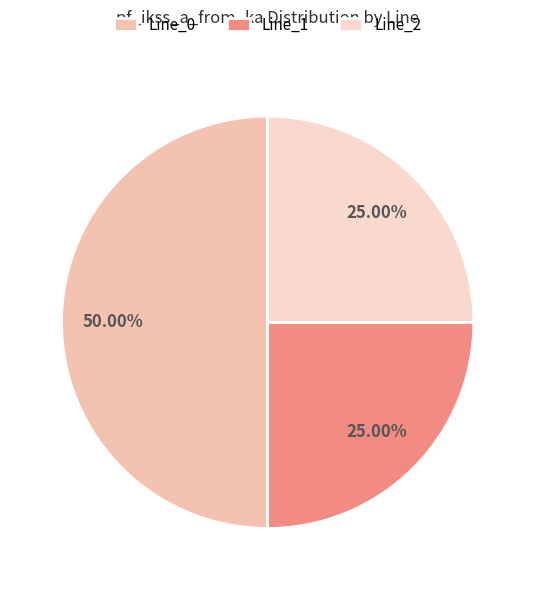

To the nearest percent, what is the combined percentage of Line_0 and Line_2?

75%